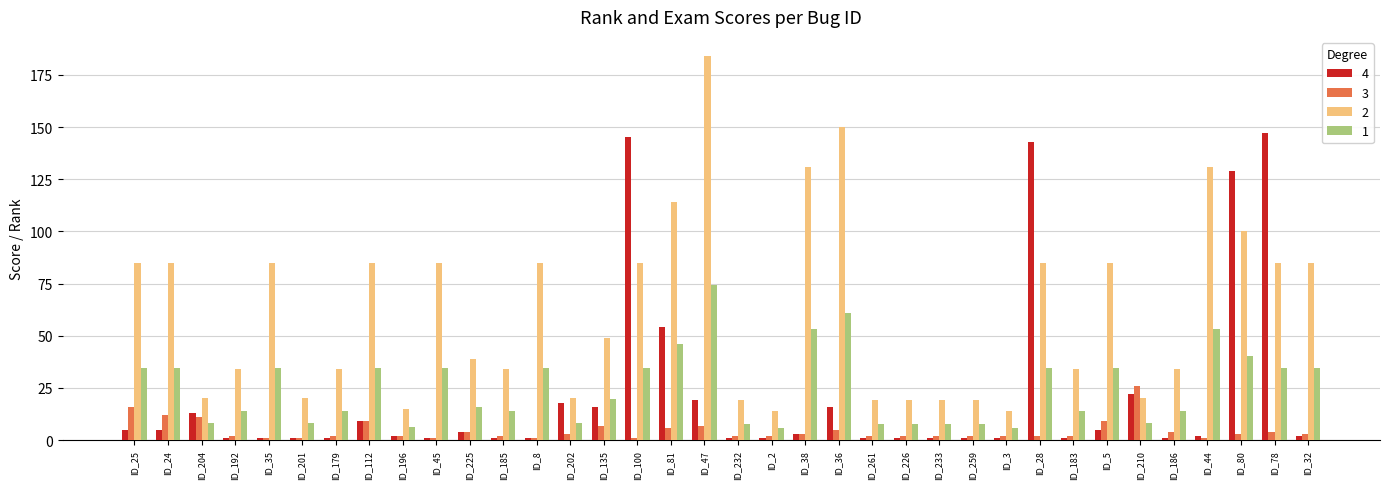

The 1 series shows 60.4 at ID_24. True or false?

False